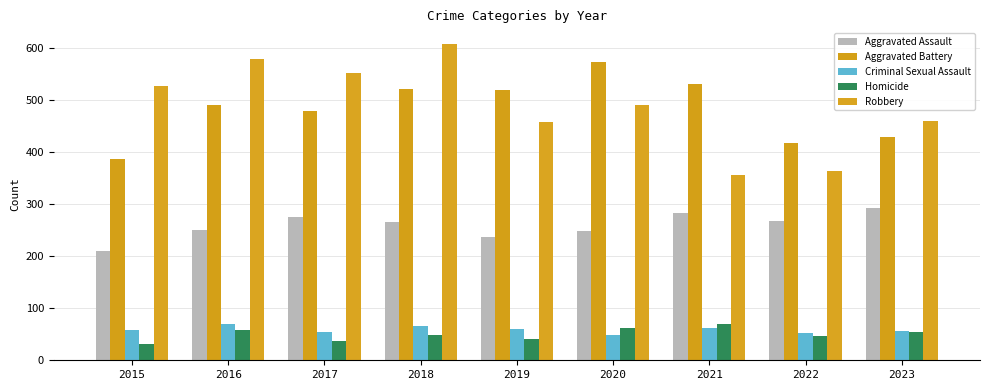

What is the average value of the Criminal Sexual Assault series?

59